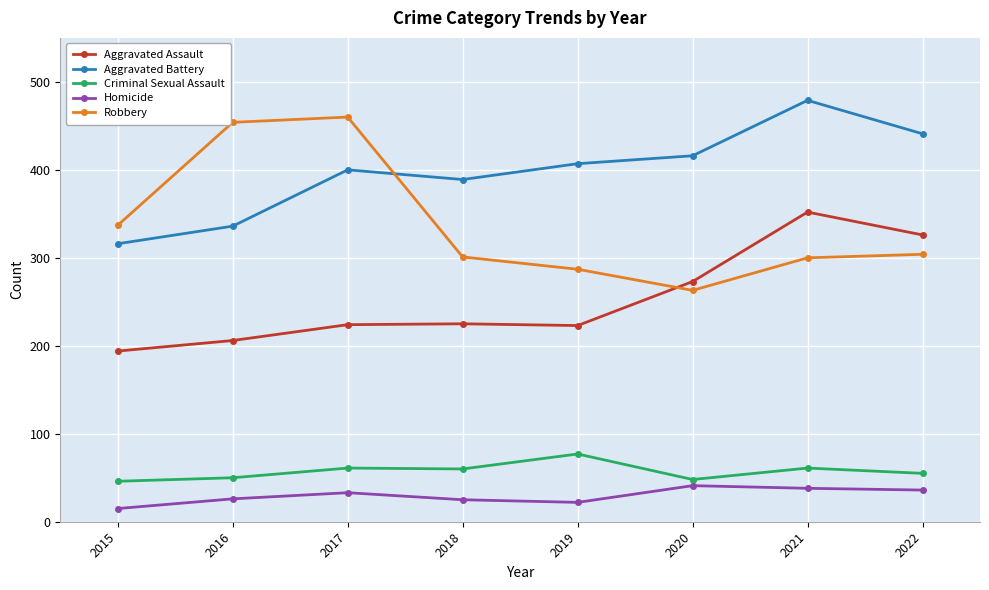

What is the minimum value shown in the chart?

15